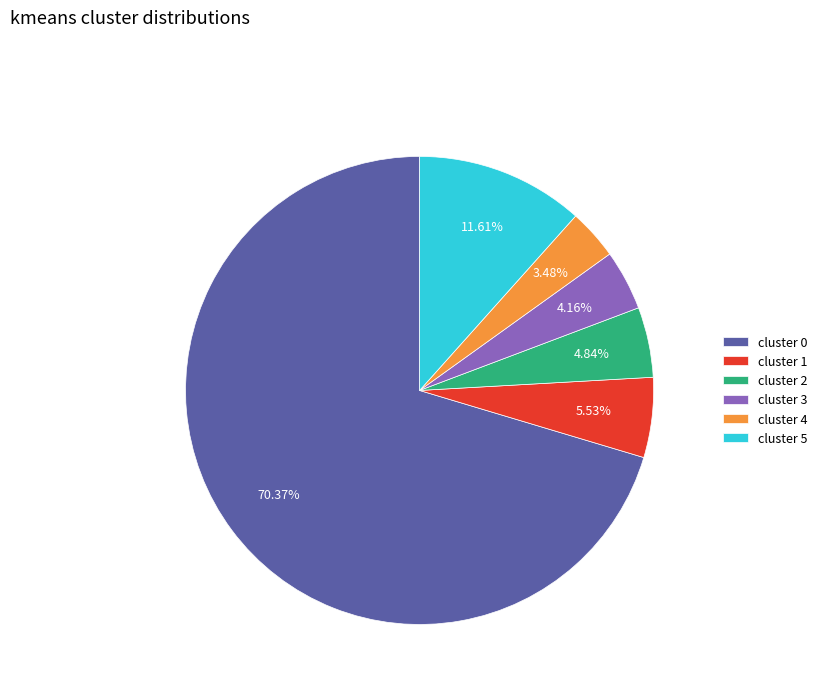

Is the sum of cluster 3 and cluster 2 greater than half?

No